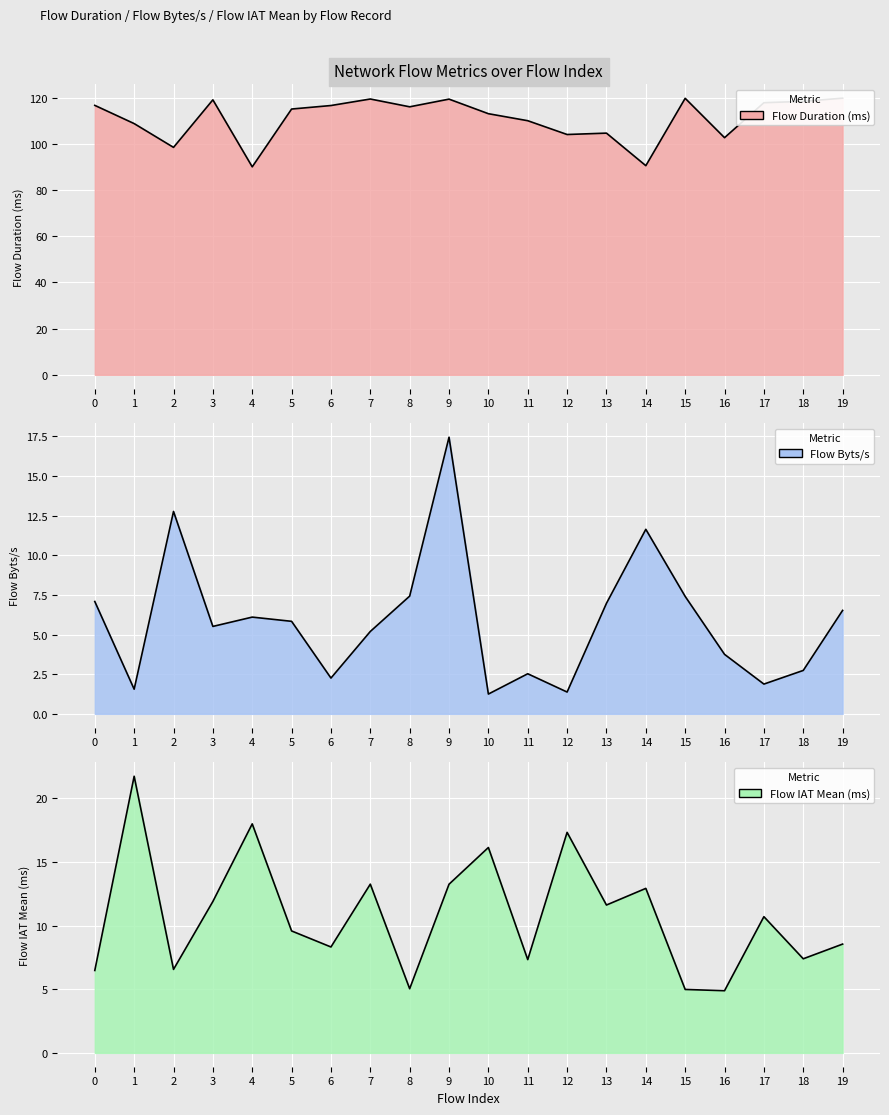

The value of Flow IAT Mean at 8 is 5.0. True or false?

True